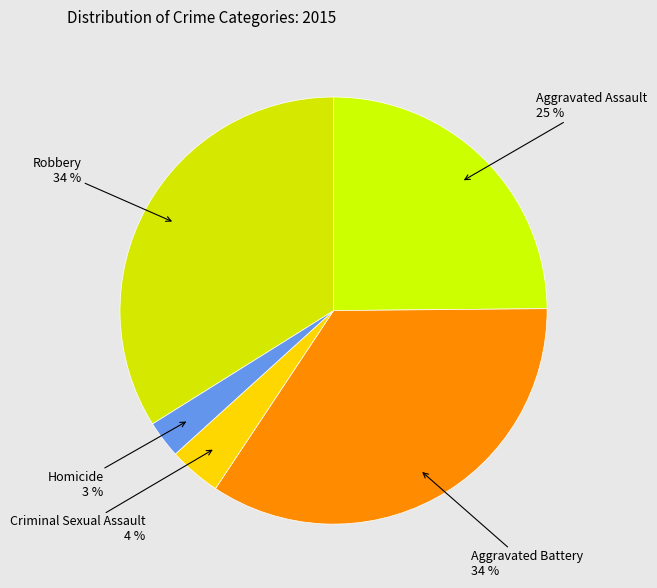

To the nearest percent, what is the combined percentage of Aggravated Assault and Homicide?

28%